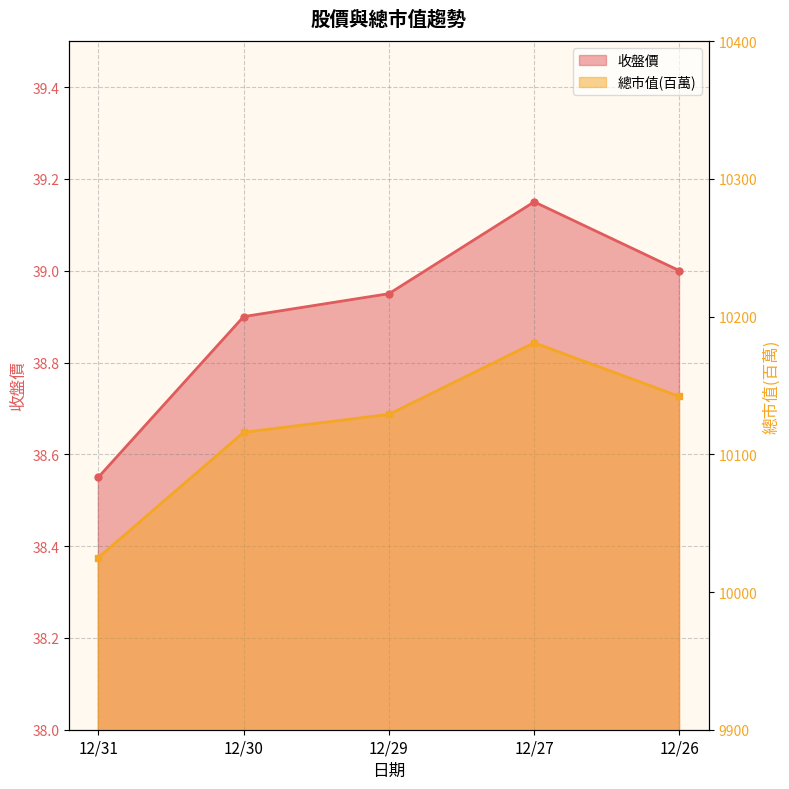

Where is 收盤價 nearest to the value 38?

12/31